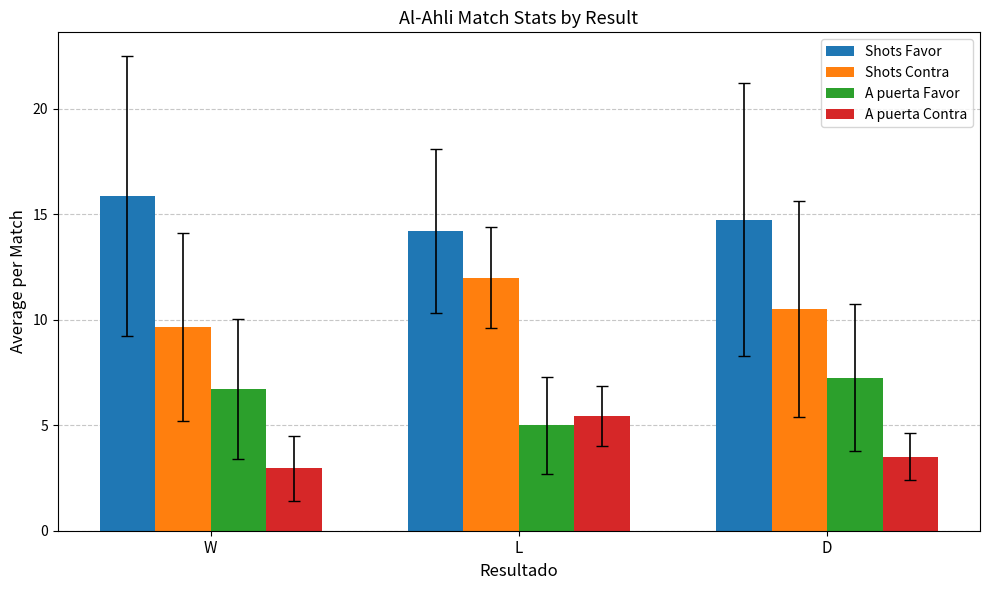

Count the Shots Favor values in the range 14 to 15.

2